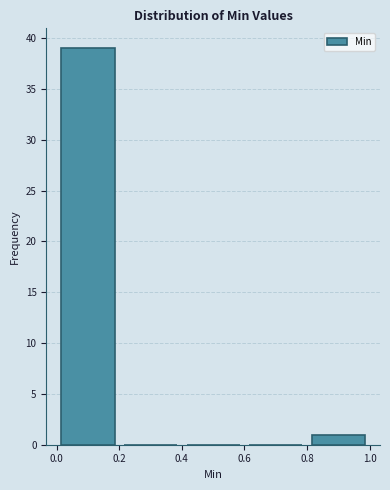

Reading left to right, list every bar in this chart as the range it spans on the x-axis followed by its height. The values are not printed on the chart, so give them approximately, as read against the axis.

0.0 to 0.2: 39
0.2 to 0.4: 0
0.4 to 0.6: 0
0.6 to 0.8: 0
0.8 to 1.0: 1